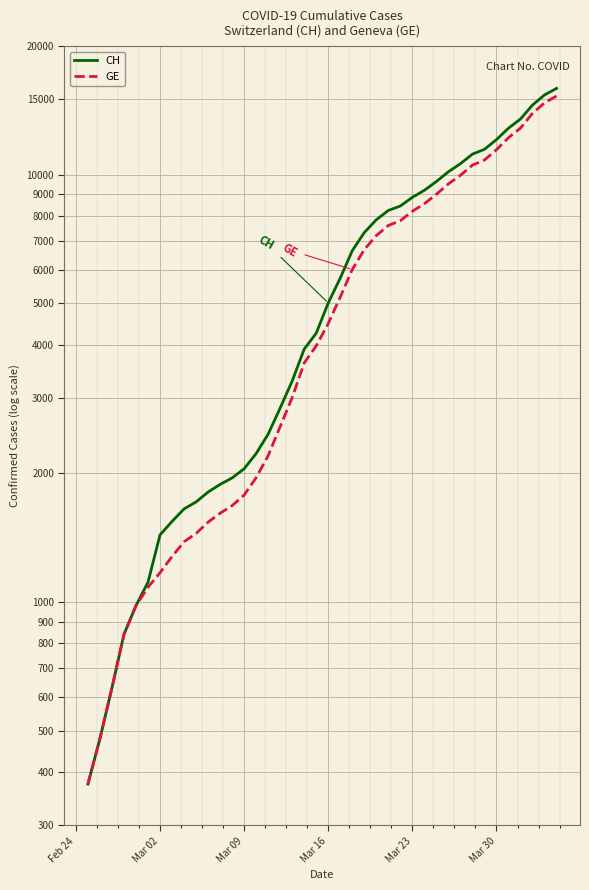

What is the highest value of the GE series?

15284